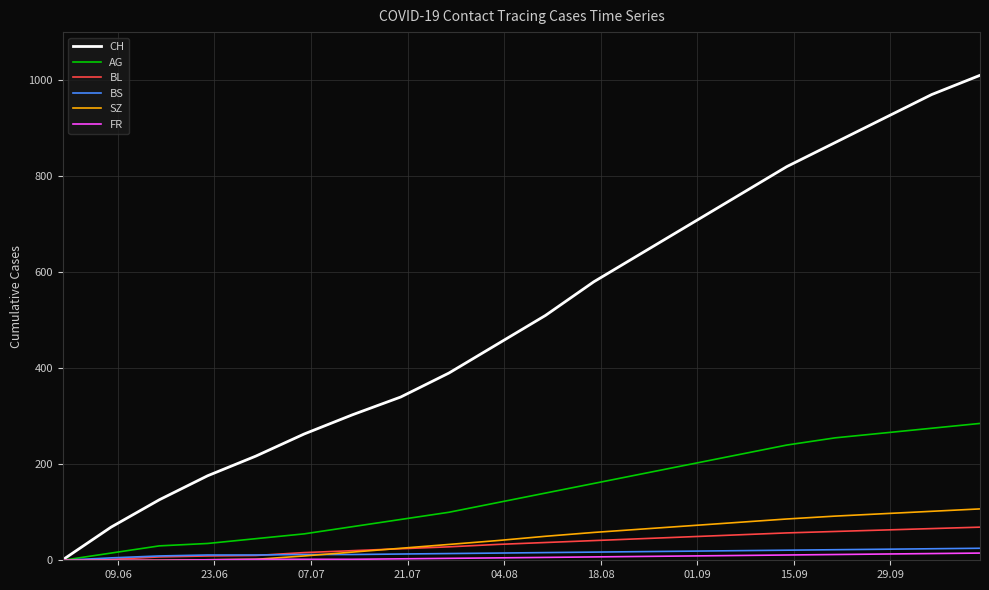

Which series has the widest spread of values?

CH